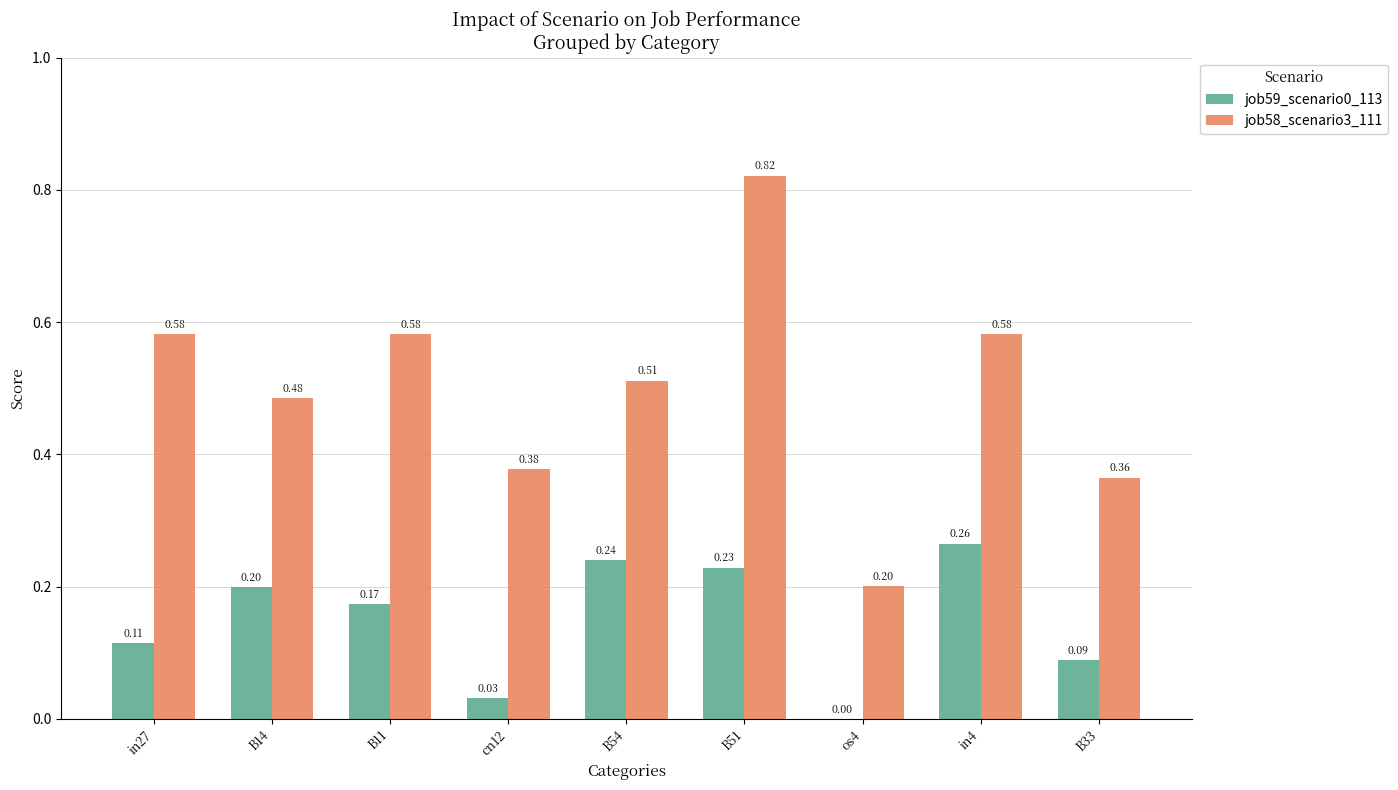

What is the sum of the job58_scenario3_111 values at B11 and B14?

1.1